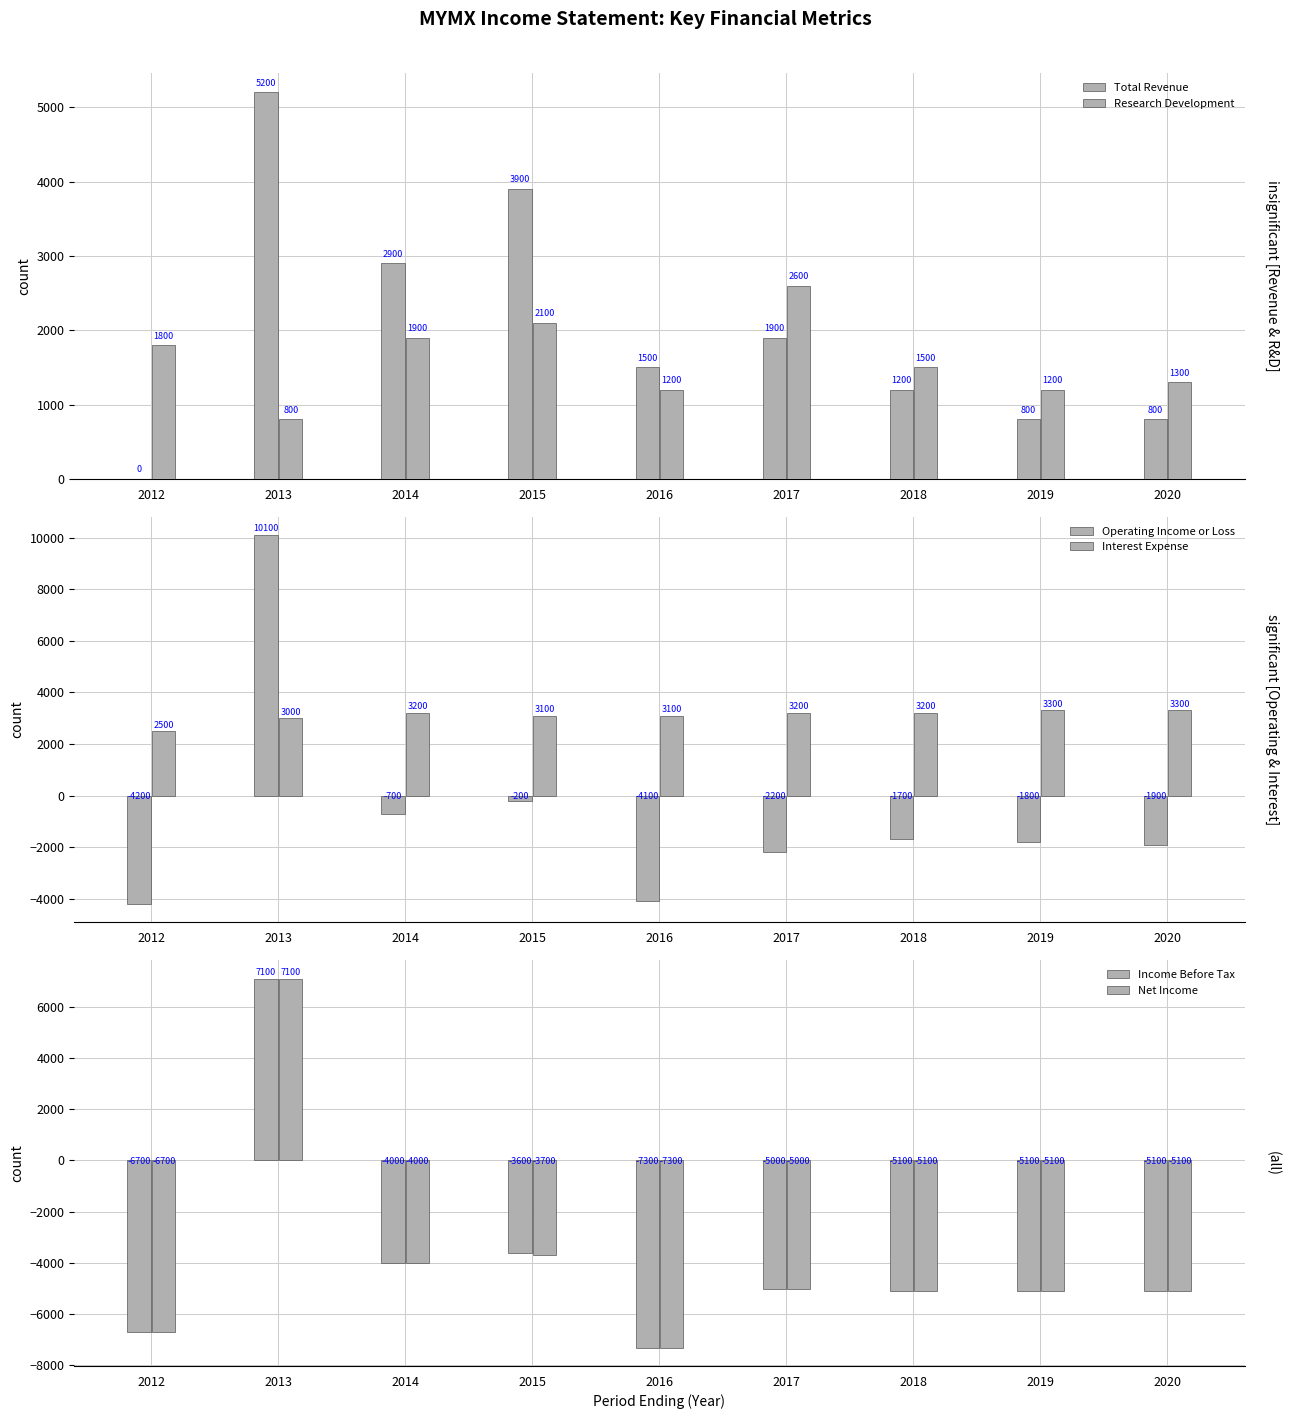

At which category is the sum across all series the highest?

2013